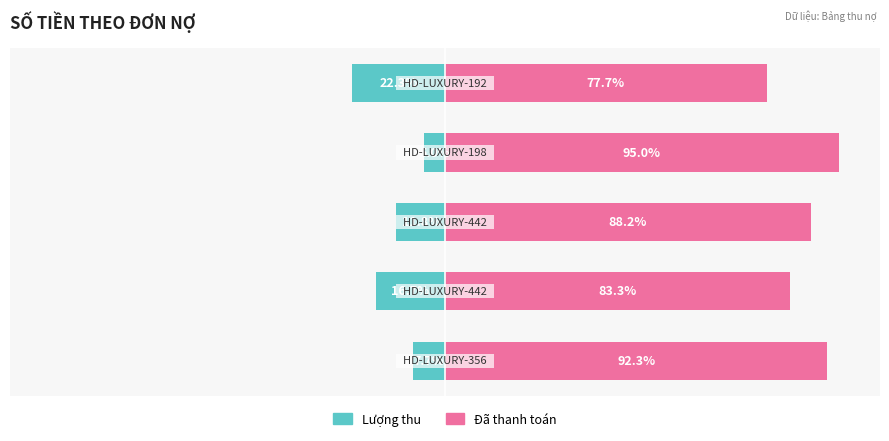

How many bars are there in total?

10